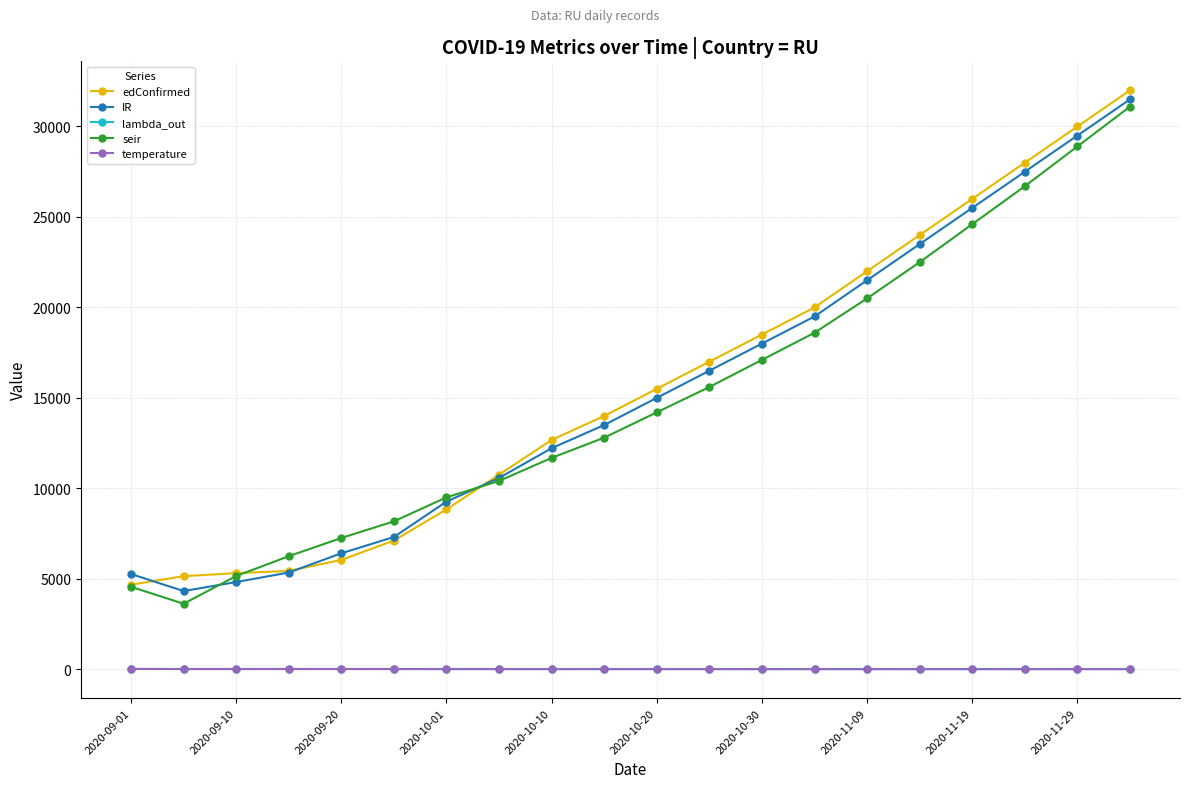

True or false: seir and temperature cross at least once.

False